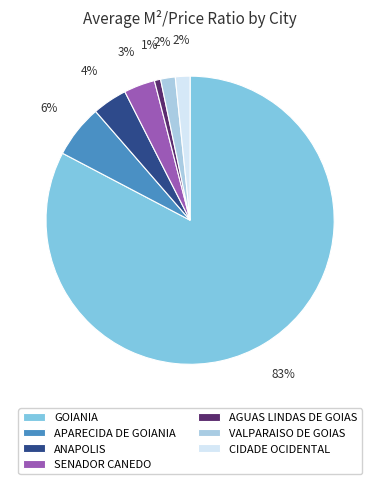

Between GOIANIA and SENADOR CANEDO, which is larger?

GOIANIA